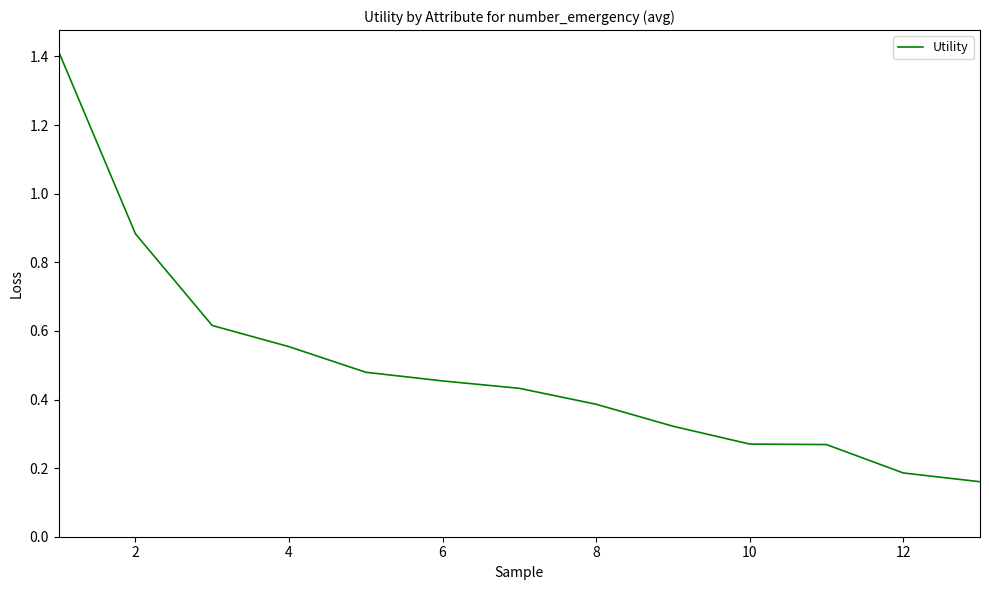

What is the greatest value displayed?

1.4